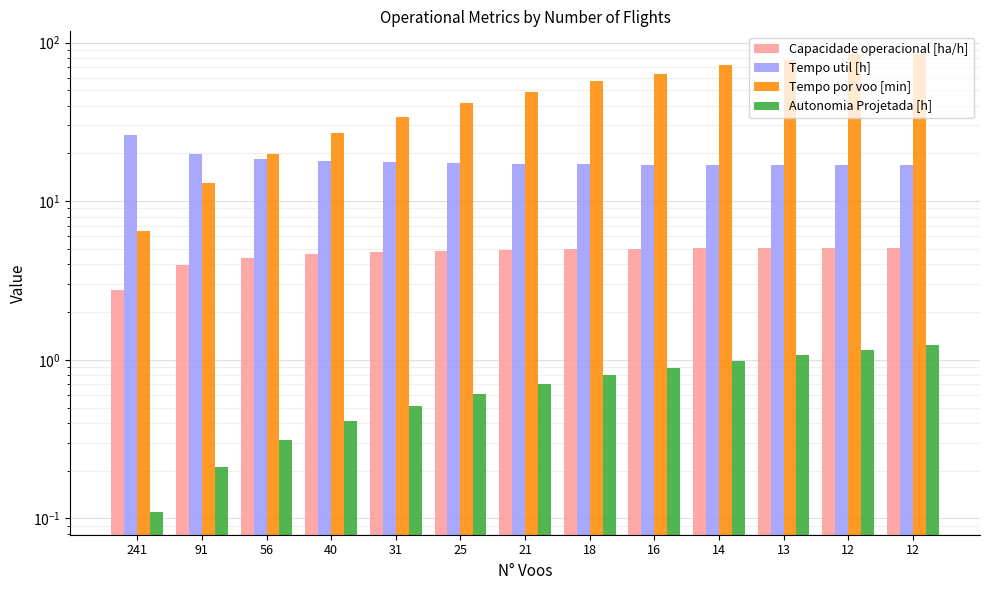

Which has a higher value, 21 or 14?

14